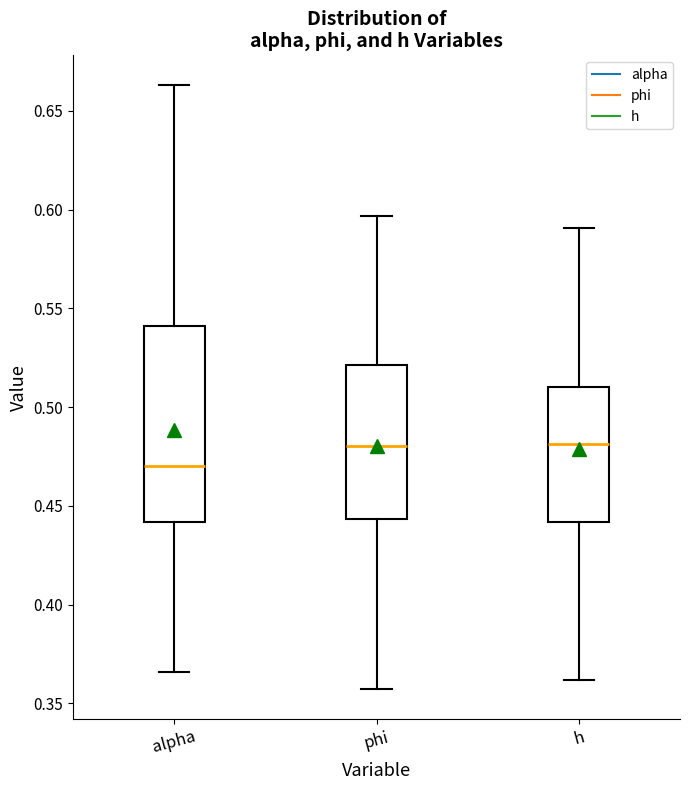

Reading left to right, read every box against the y-axis: the position of its median line, the range the box covers, and the ends of its whiskers. The values are not printed on the chart, so give them approximately, as read against the axis.

alpha: median 0.470, box 0.440 to 0.540, whiskers 0.365 to 0.665
phi: median 0.480, box 0.445 to 0.520, whiskers 0.355 to 0.595
h: median 0.480, box 0.440 to 0.510, whiskers 0.360 to 0.590